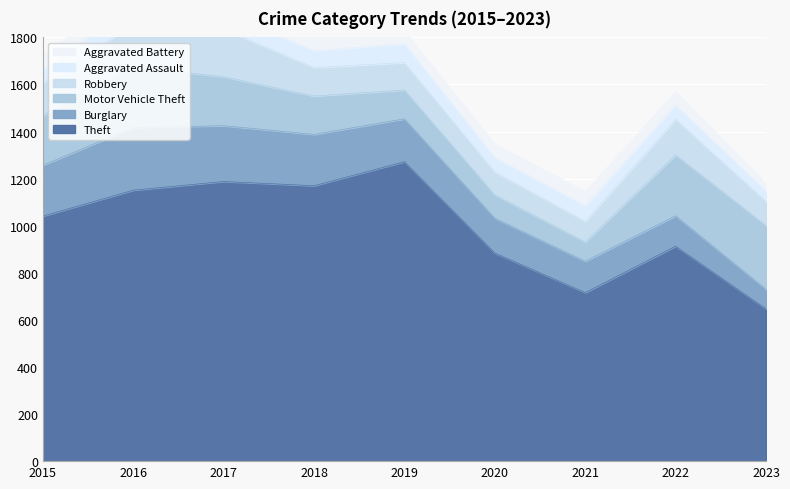

In Robbery, how many points are higher than both neighbors (excluding endpoints)?

2